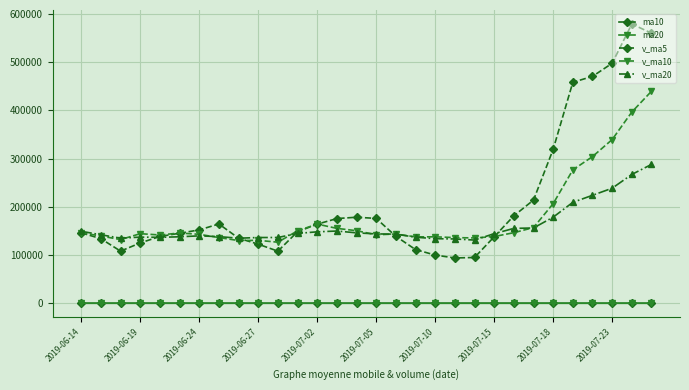

What is the value of the v_ma5 point at the 13th from the left?

164012.2